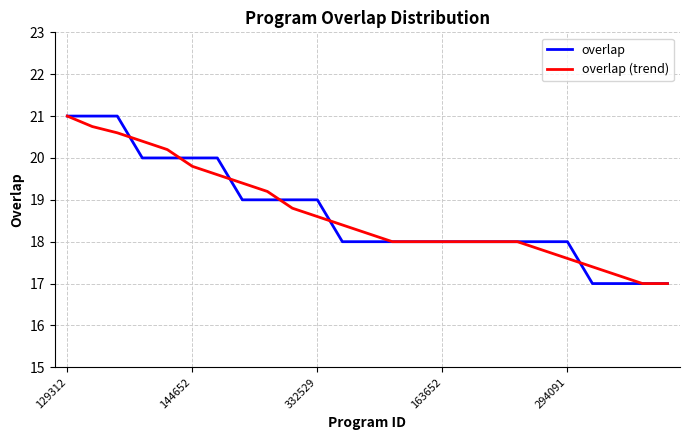

What is the maximum value shown in the chart?

21.0